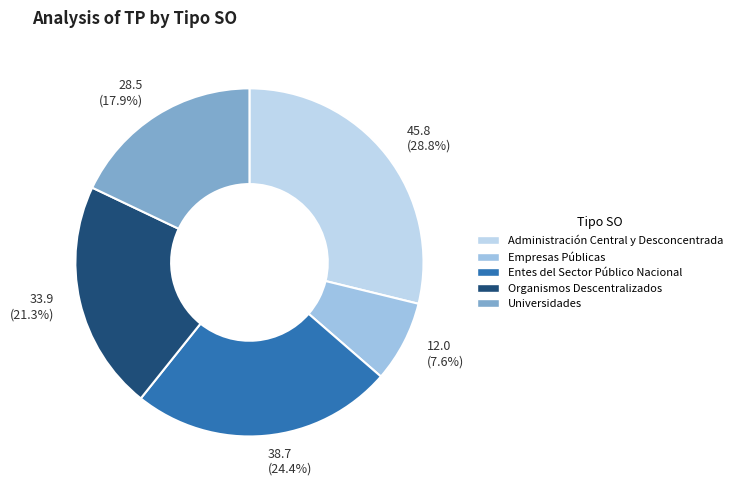

What is the smallest slice in the pie chart?

12.0 (7.6%)